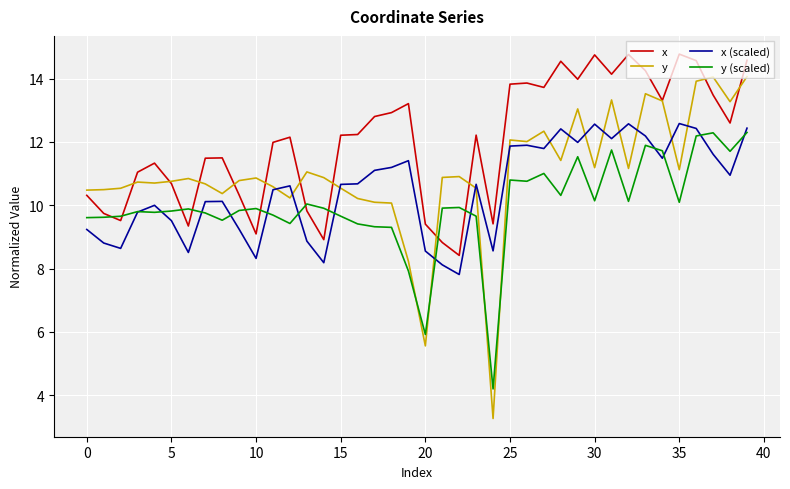

Is this an area chart (filled region under the line)?

No